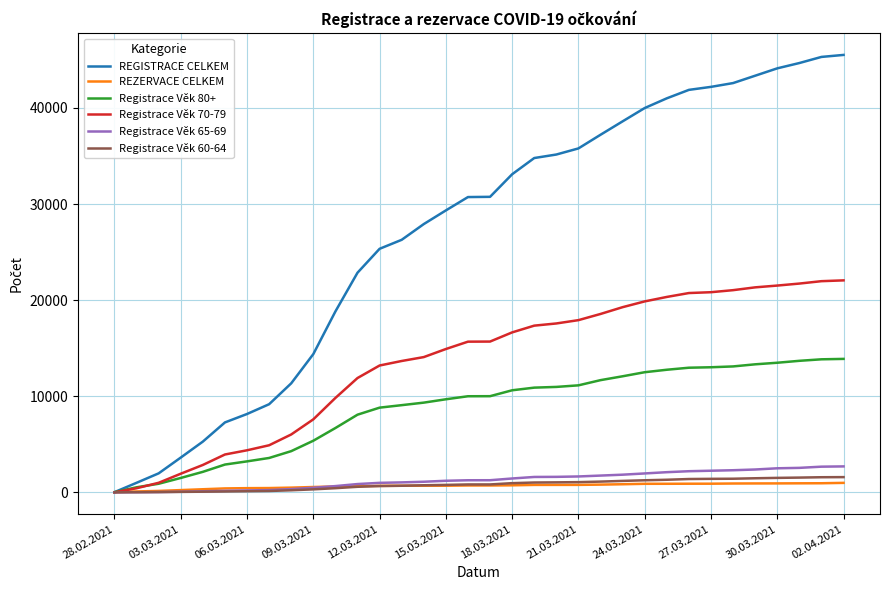

Which series has the widest spread of values?

REGISTRACE CELKEM